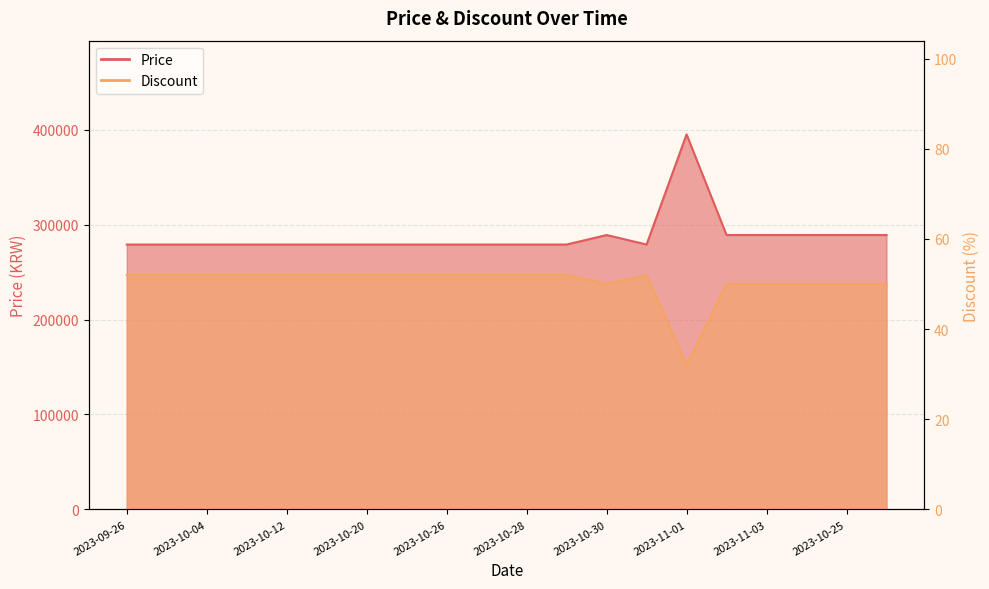

Which series has the largest total across all categories?

Price